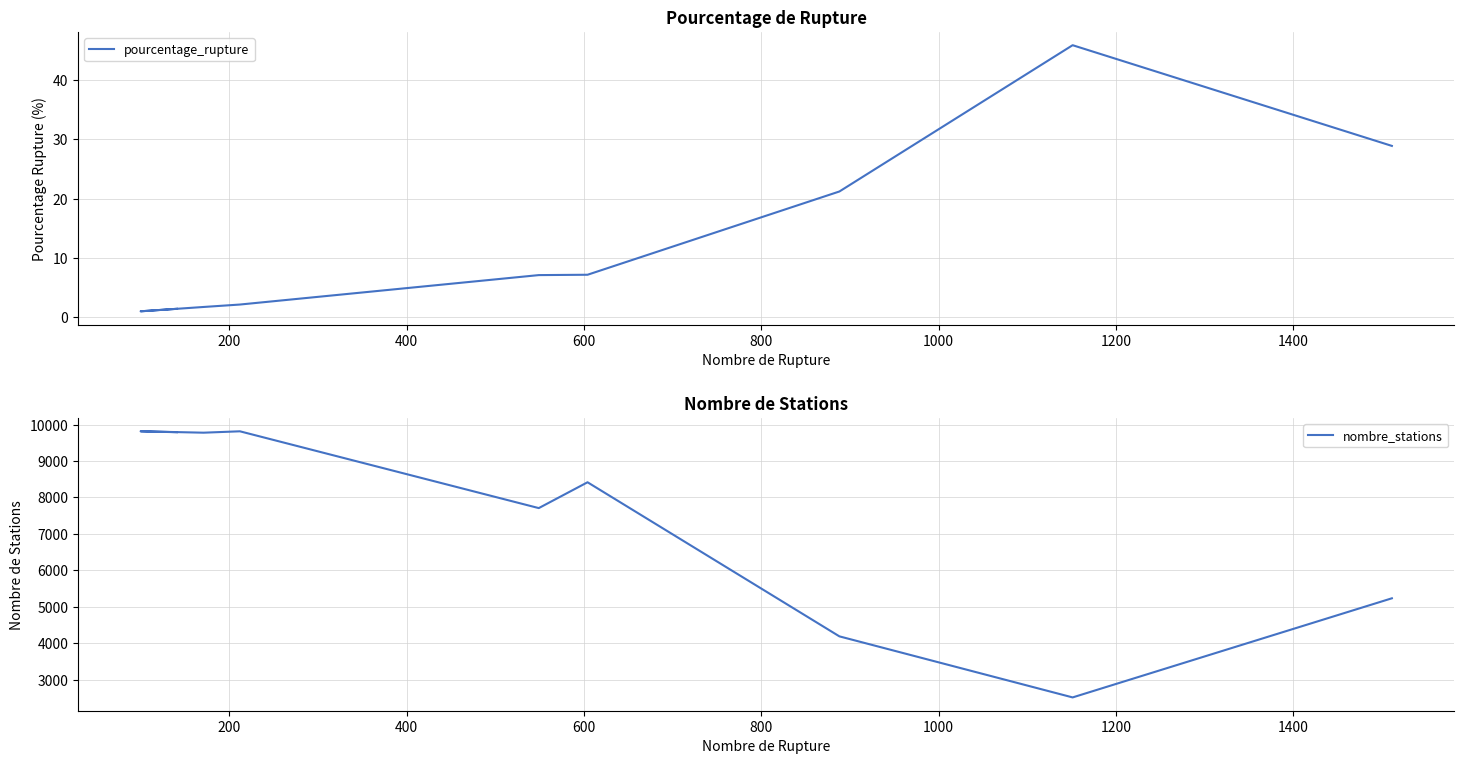

Reading right to left, extract all data points from this chart.

pourcentage_rupture: 28.9	45.9	21.2	7.2	7.1	2.2	1.8	1.0	1.4
nombre_stations: 5231.0	2510.0	4186.0	8416.0	7707.0	9815.0	9777.0	9815.0	9790.0